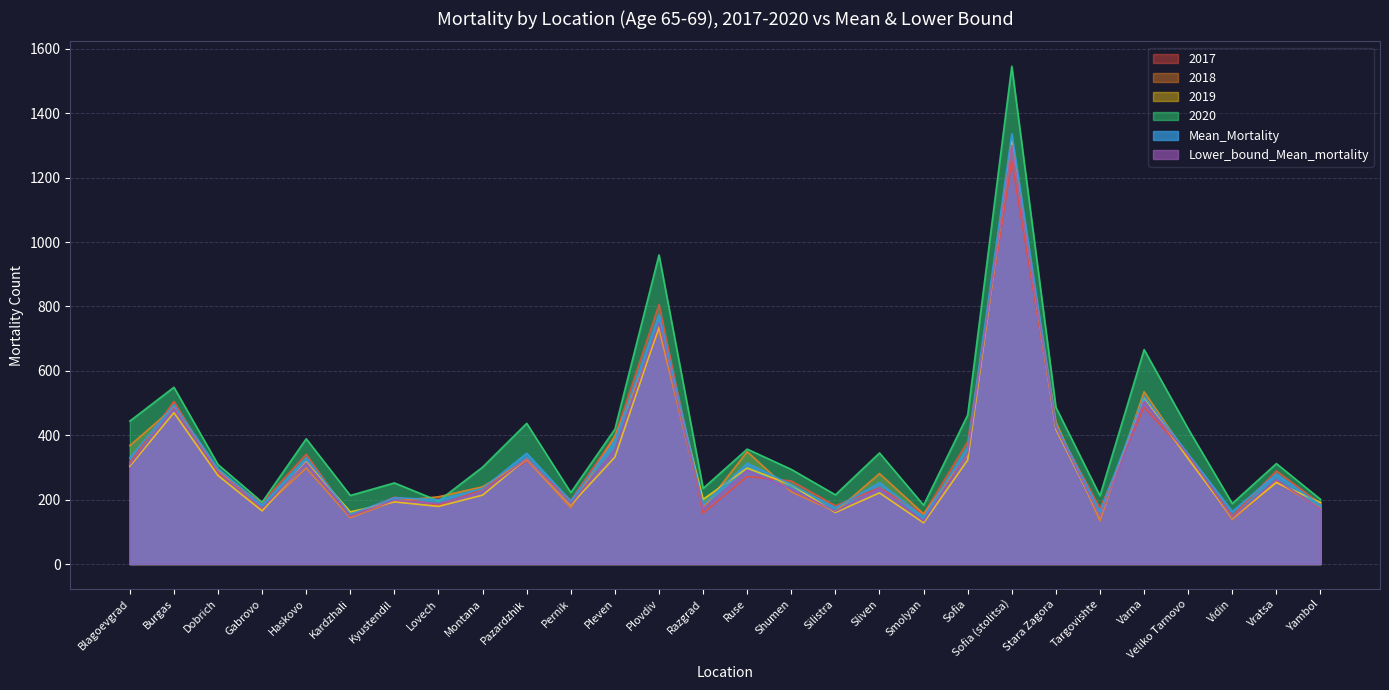

Does the chart have visible grid lines?

Yes